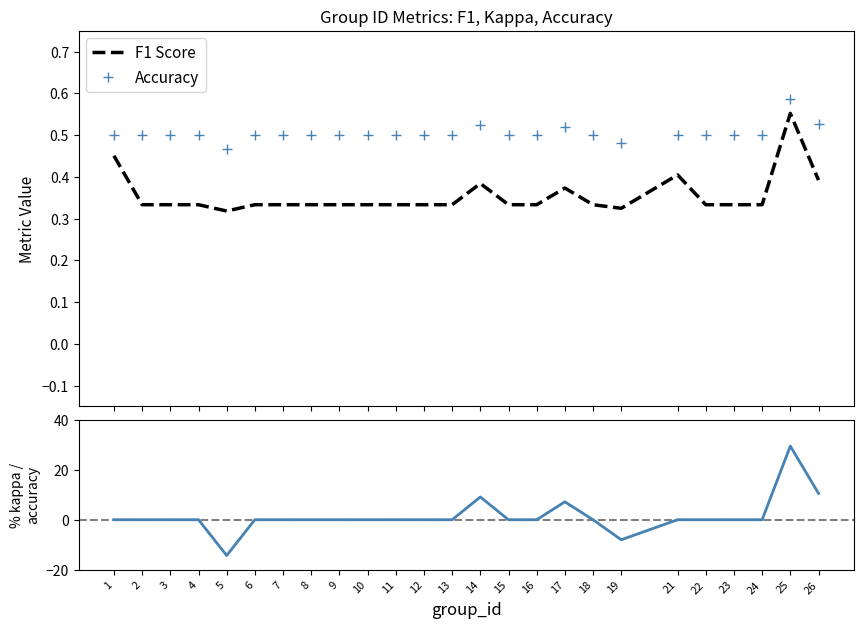

Is it true that F1 Score equals 0.4 at 21?

True